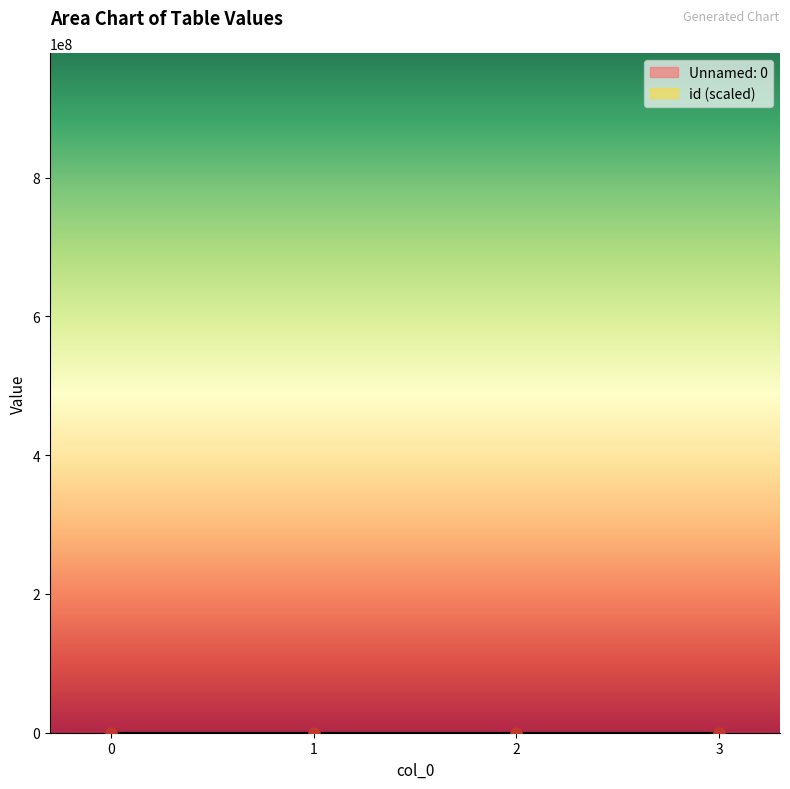

Which series contains the lowest Y value?

Unnamed: 0